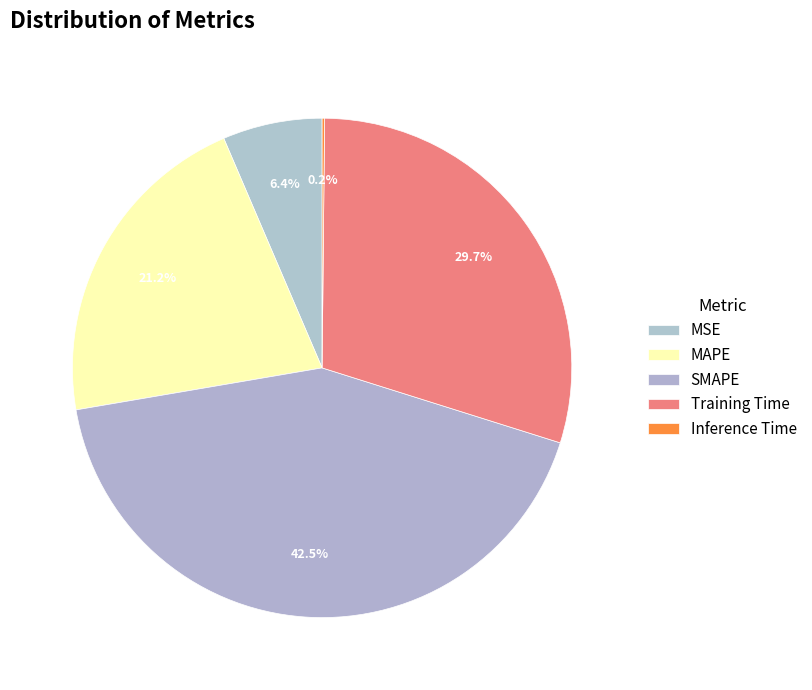

What is the total percentage of MAPE and Inference Time?

21.4%